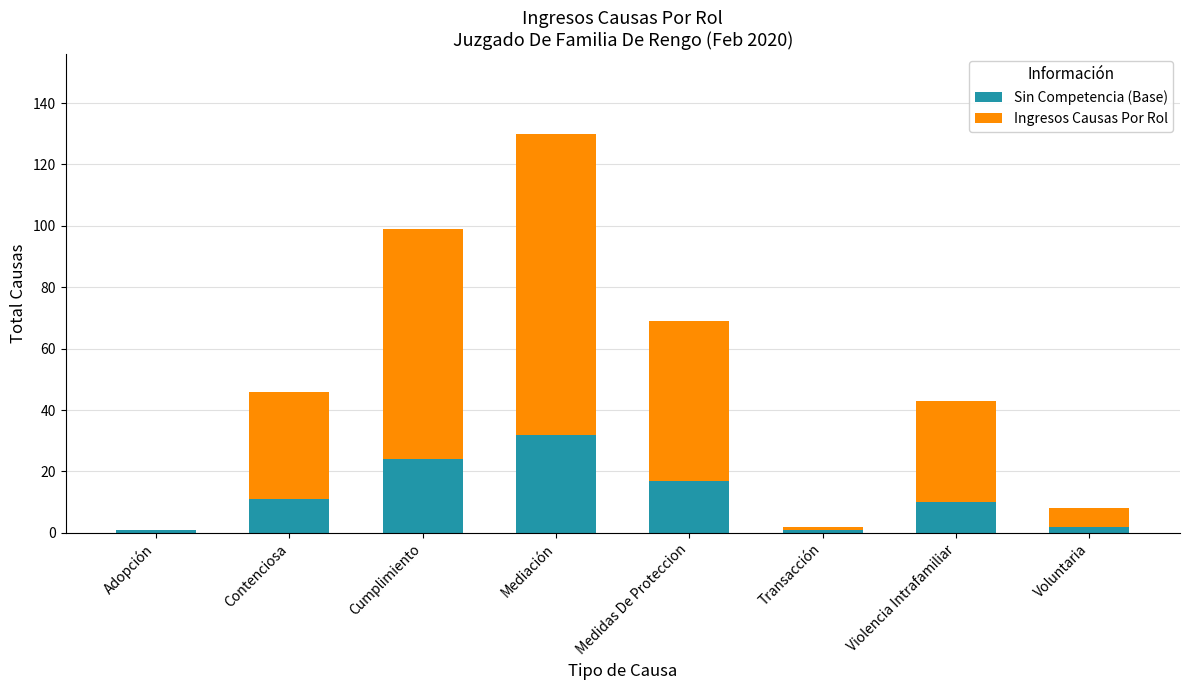

What is the sum of all Sin Competencia (Base) values?

98